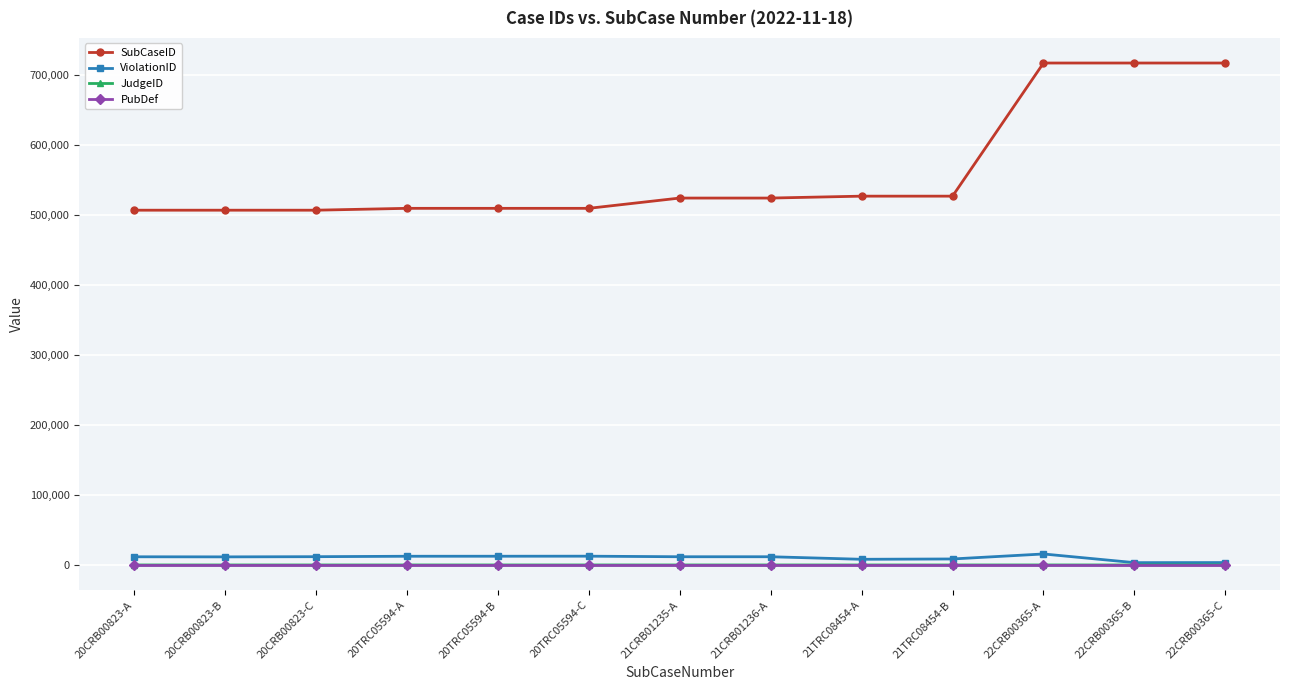

How many lines are shown in the chart?

4